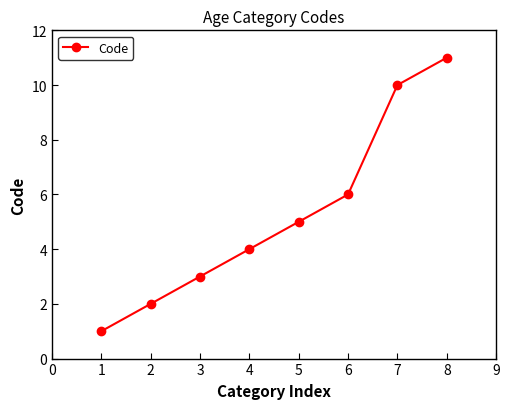

What is the value of the 8th point from the left?

11